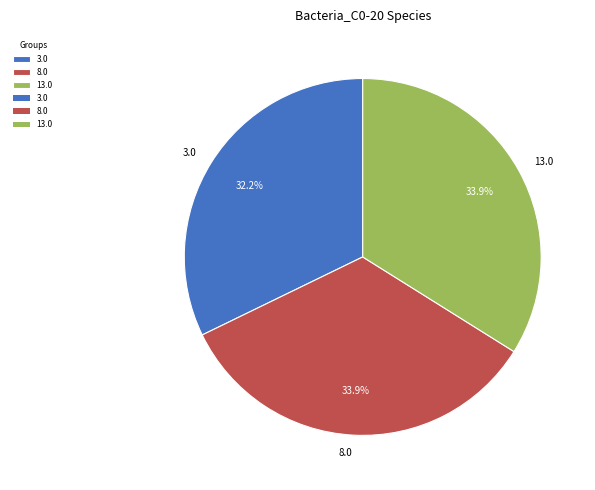

How many segments does this pie chart have?

3